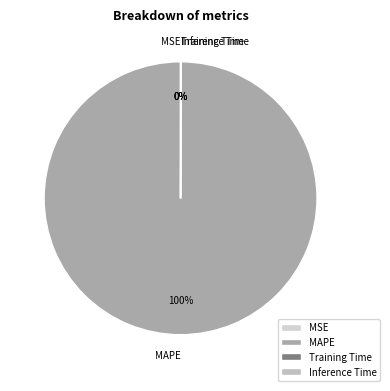

Does any single category account for the majority?

Yes